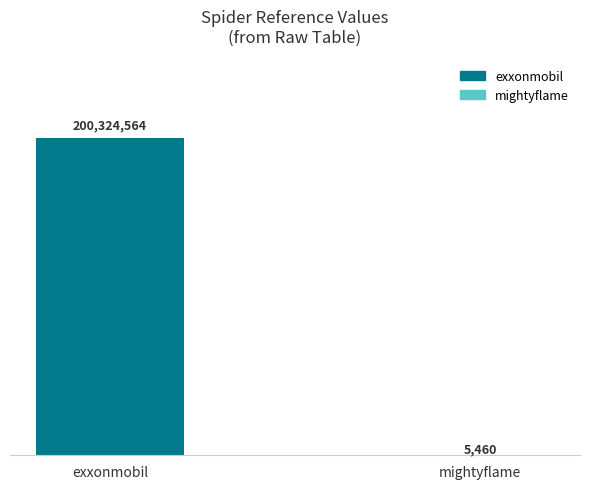

Reading left to right, extract all data points from this chart.

200324564	5460